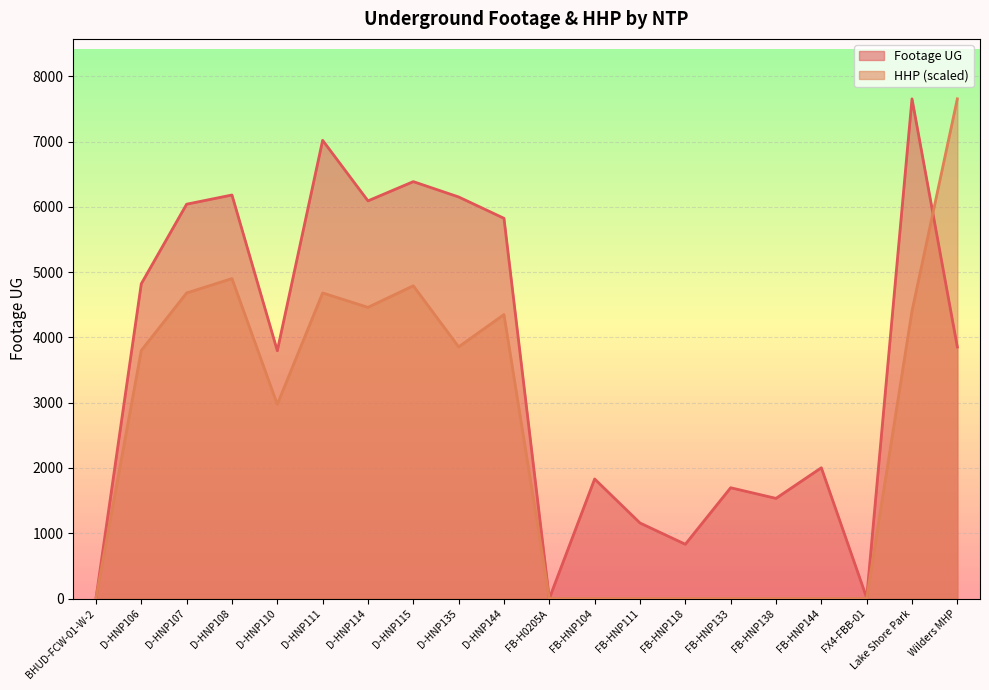

What is the label of the 15th point from the left?

FB-HNP133